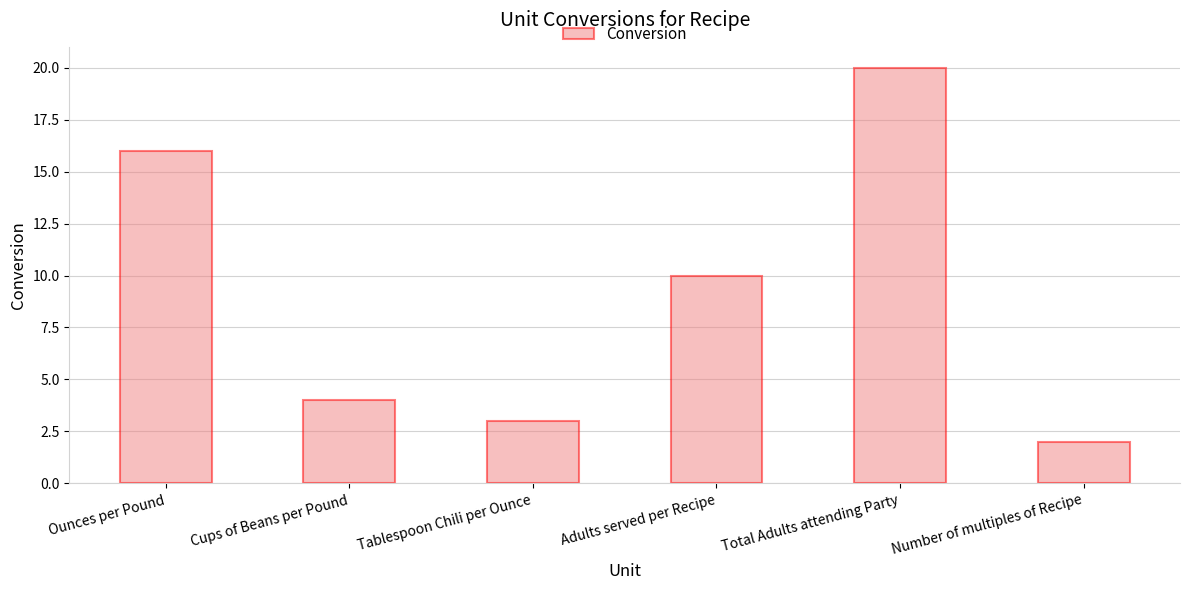

At which label is the value closest to 11?

Adults served per Recipe